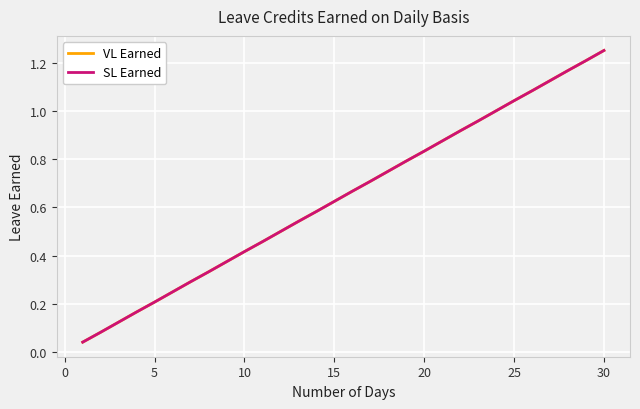

Does the chart display data point markers on the line(s)?

No